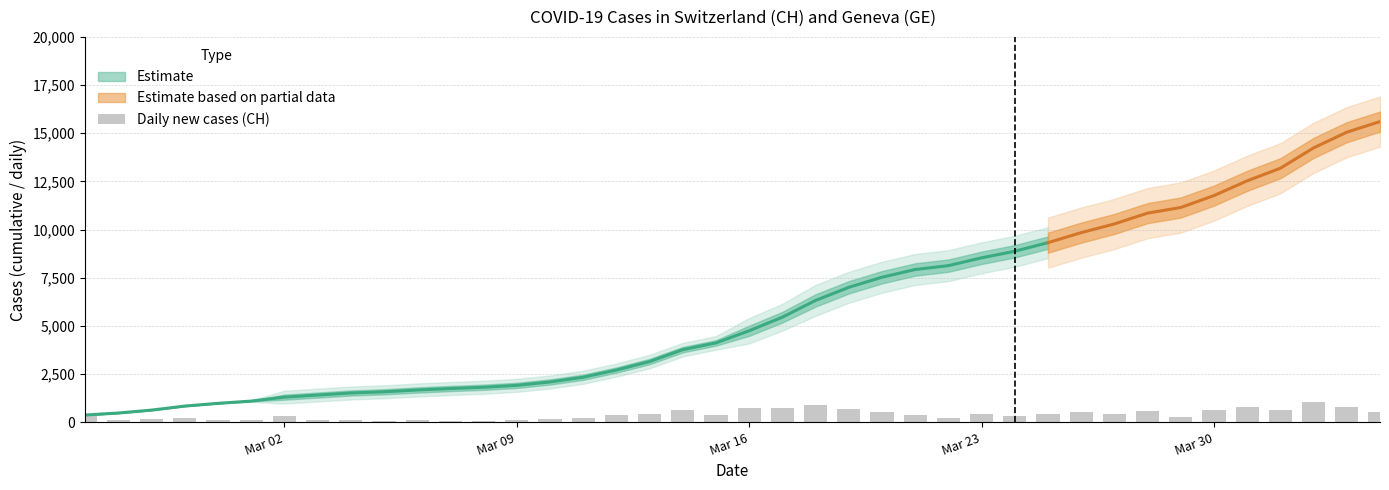

The value at 21 is 380. True or false?

False